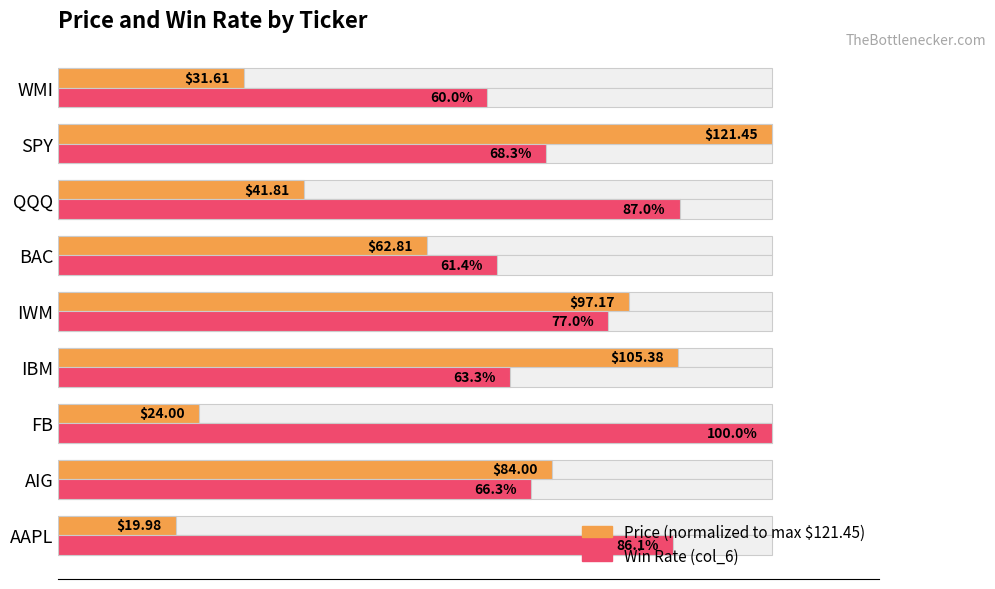

What is the lowest value of the Price (normalized) series?

0.2